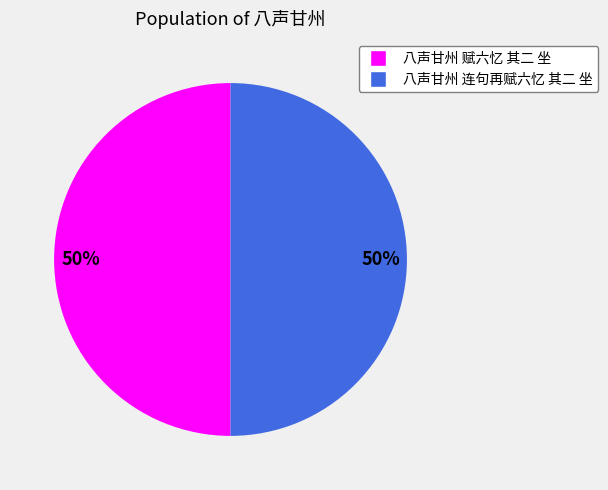

The 八声甘州 赋六忆 其二 坐 slice represents 45% of the pie. True or false?

False